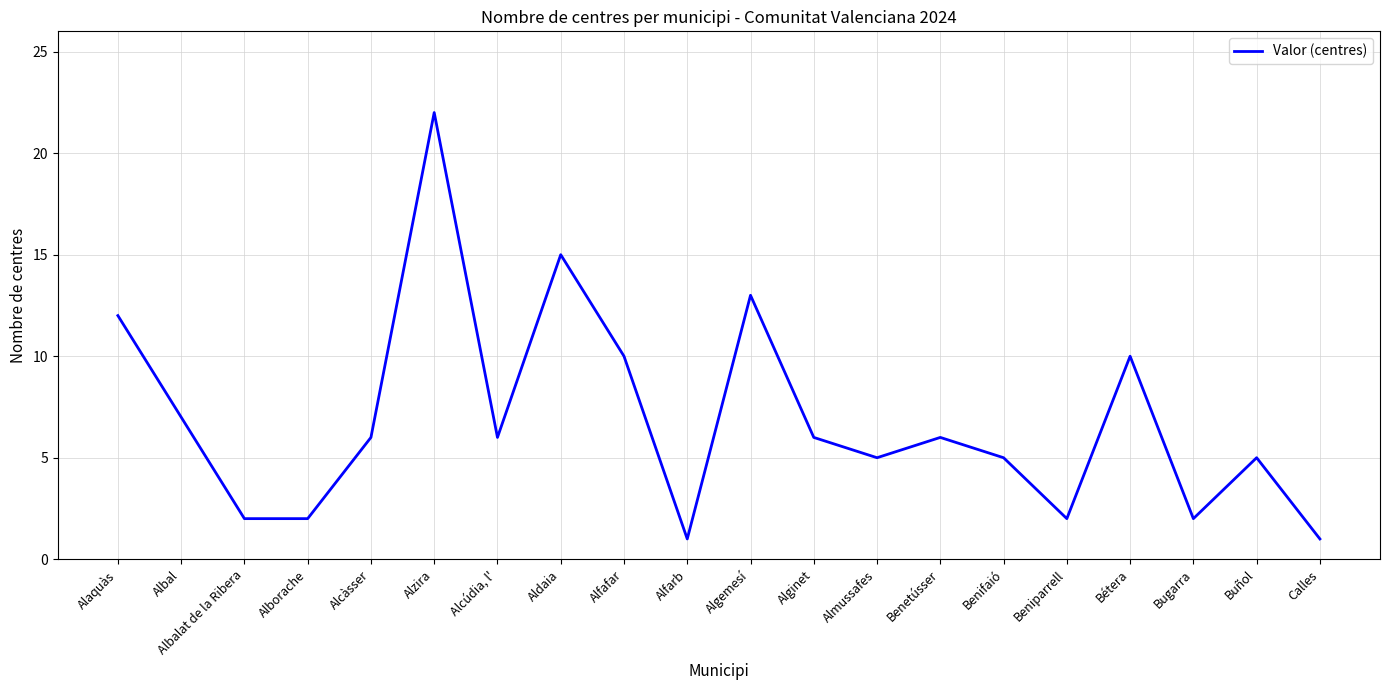

What is the change in value from Alborache to Almussafes?

+3